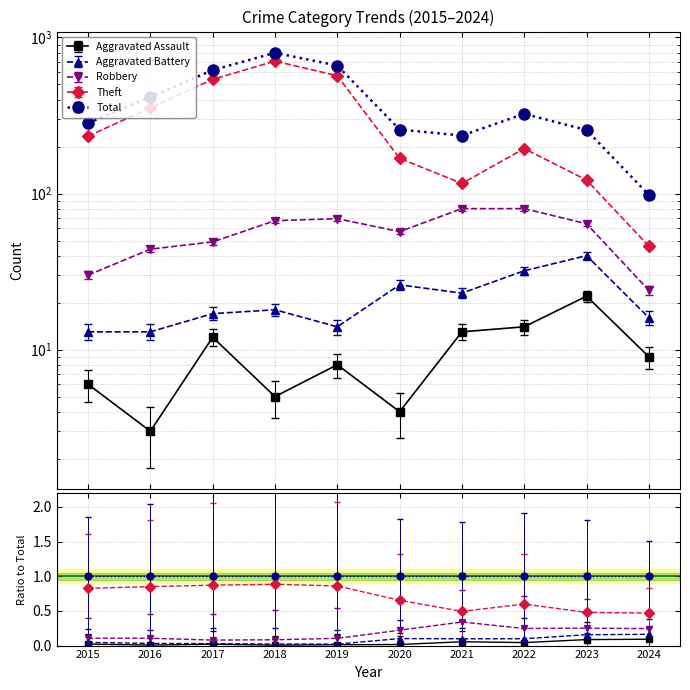

Between 2016 and 2018, which is larger?

2018